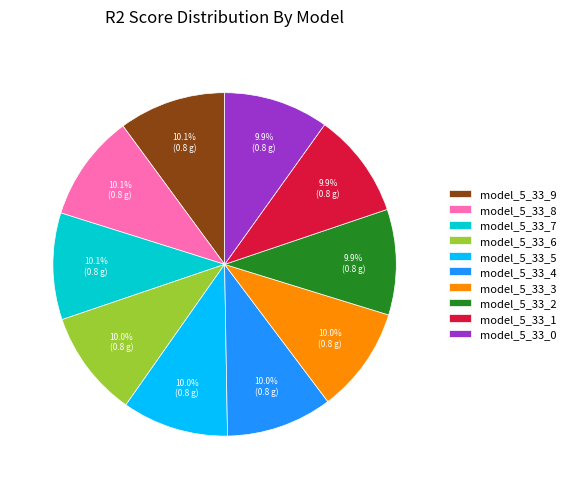

To the nearest percent, what is the combined percentage of model_5_33_3 and model_5_33_0?

20%